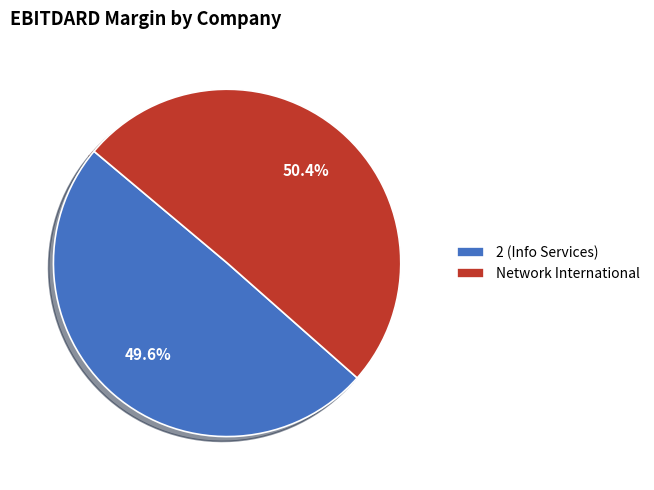

Do 2 (Info Services) and Network International together represent more than half of the pie?

Yes